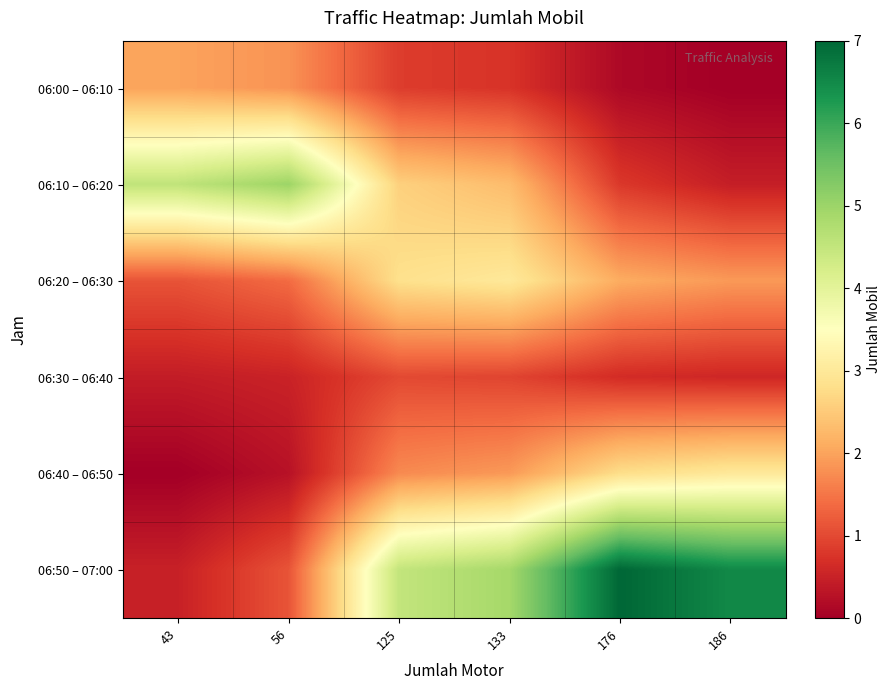

At how many categories does at least one series exceed 6?

2